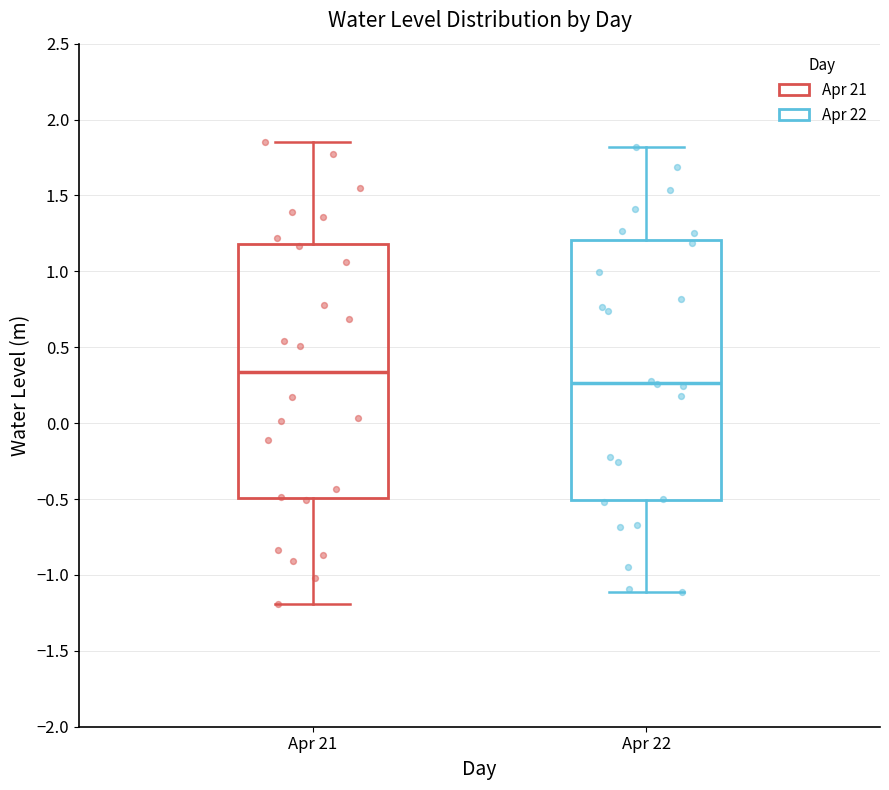

Which box has the lowest median line?

Apr 22